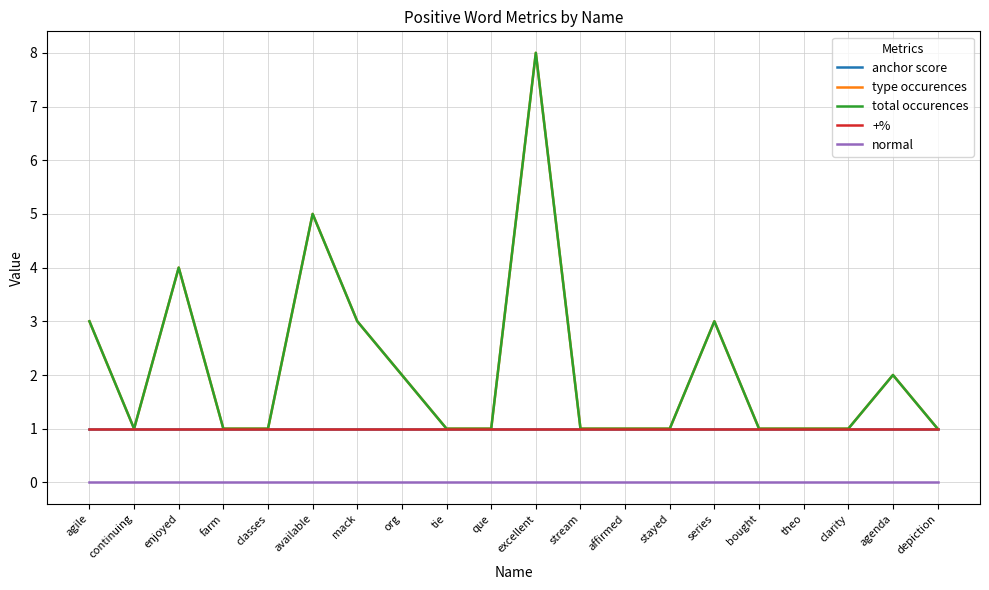

Count the type occurences values in the range 1 to 3.

17